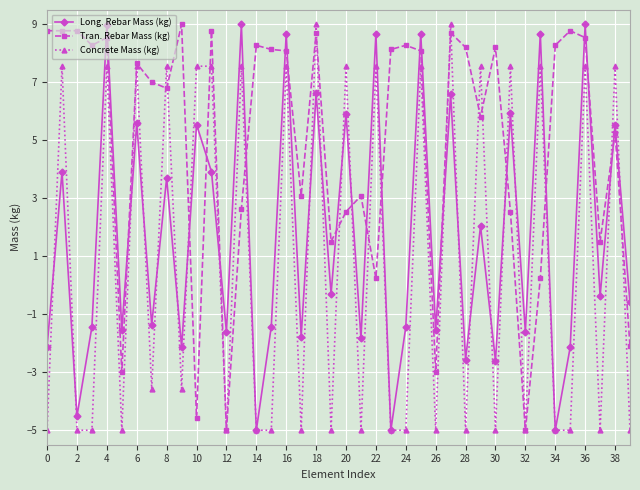

In Long. Rebar Mass (kg), how many points are higher than both neighbors (excluding endpoints)?

17